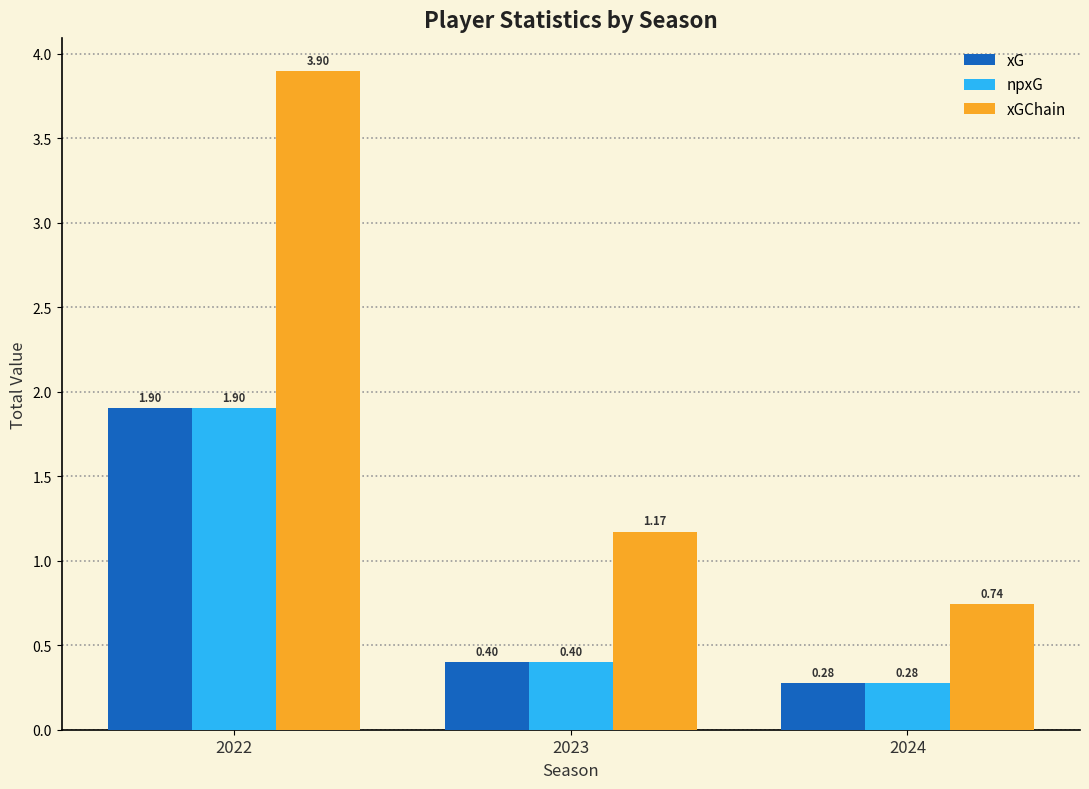

At which category is the sum across all series the highest?

2022